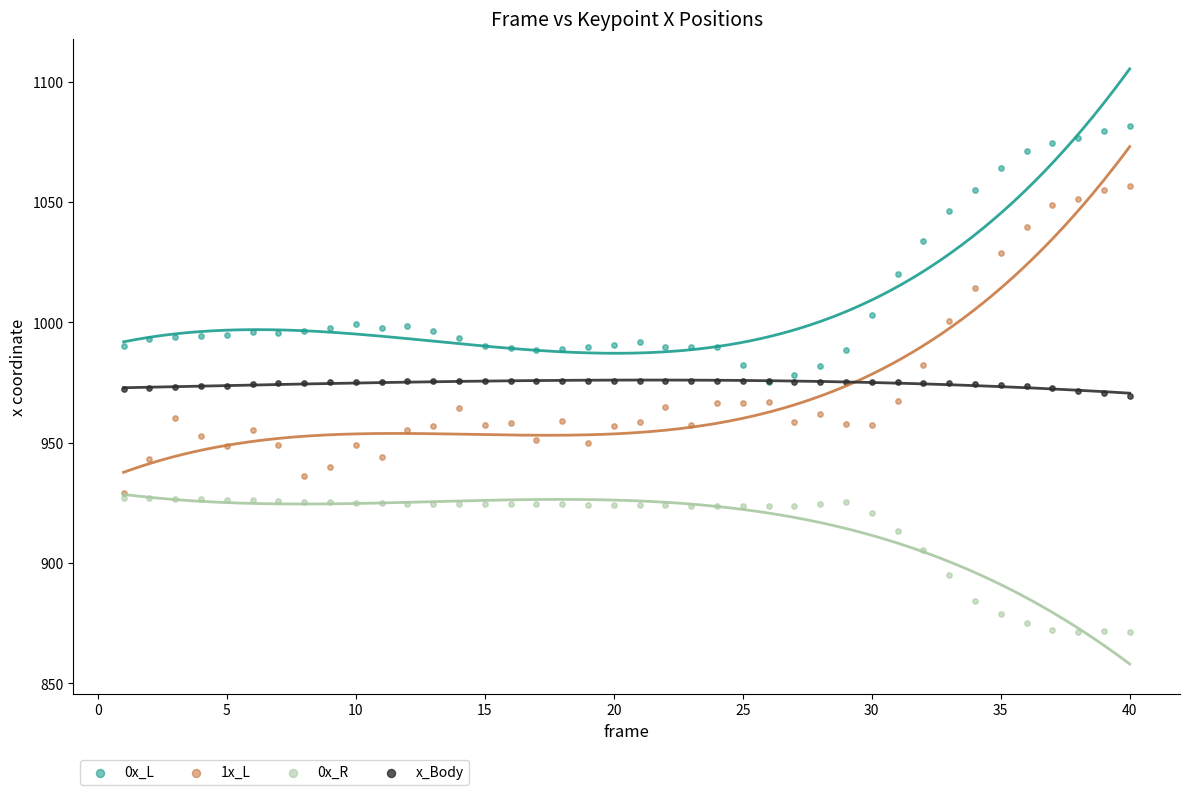

What are all the series names shown in the legend?

0x_L, 1x_L, 0x_R, x_Body